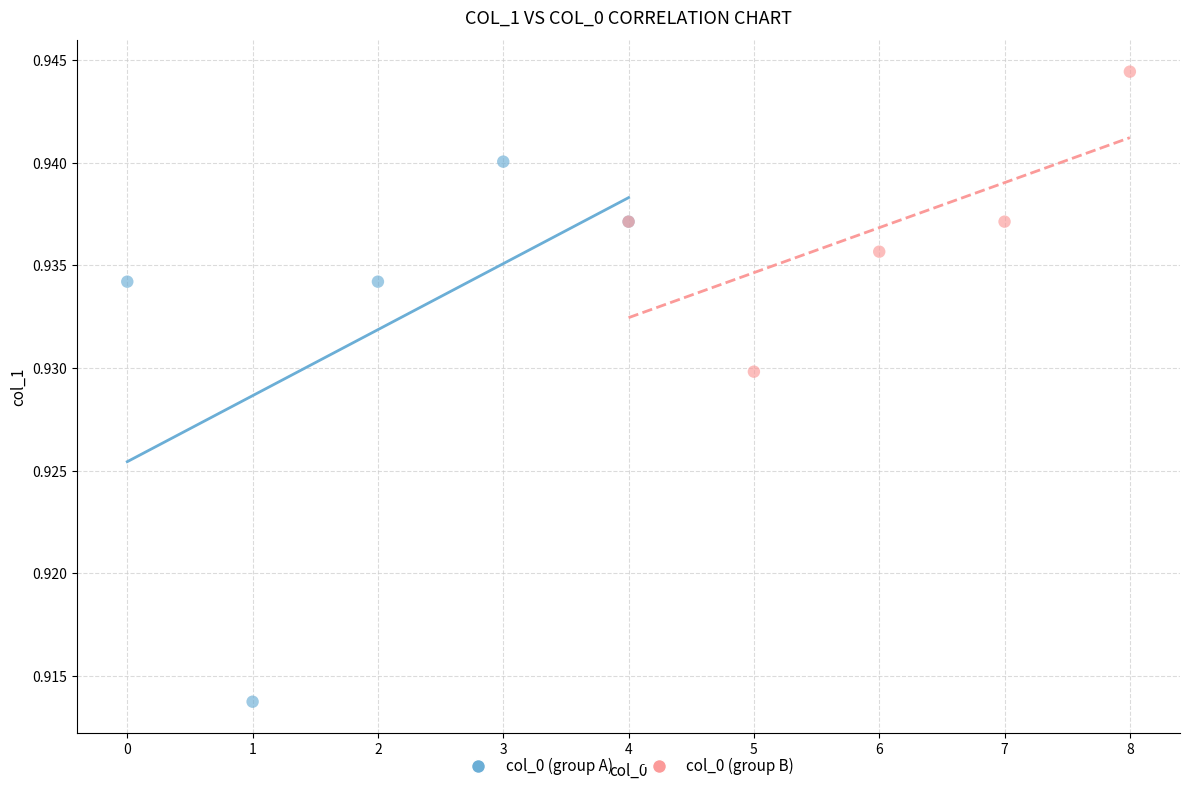

What are all the series names shown in the legend?

col_0 (group A), col_0 (group B)